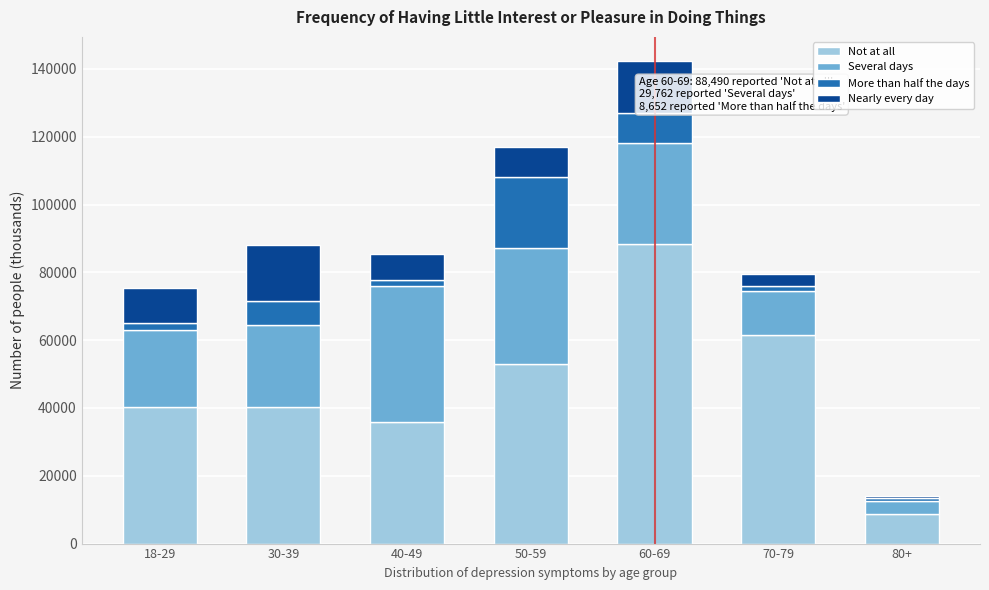

At which category is the sum across all series the highest?

60-69